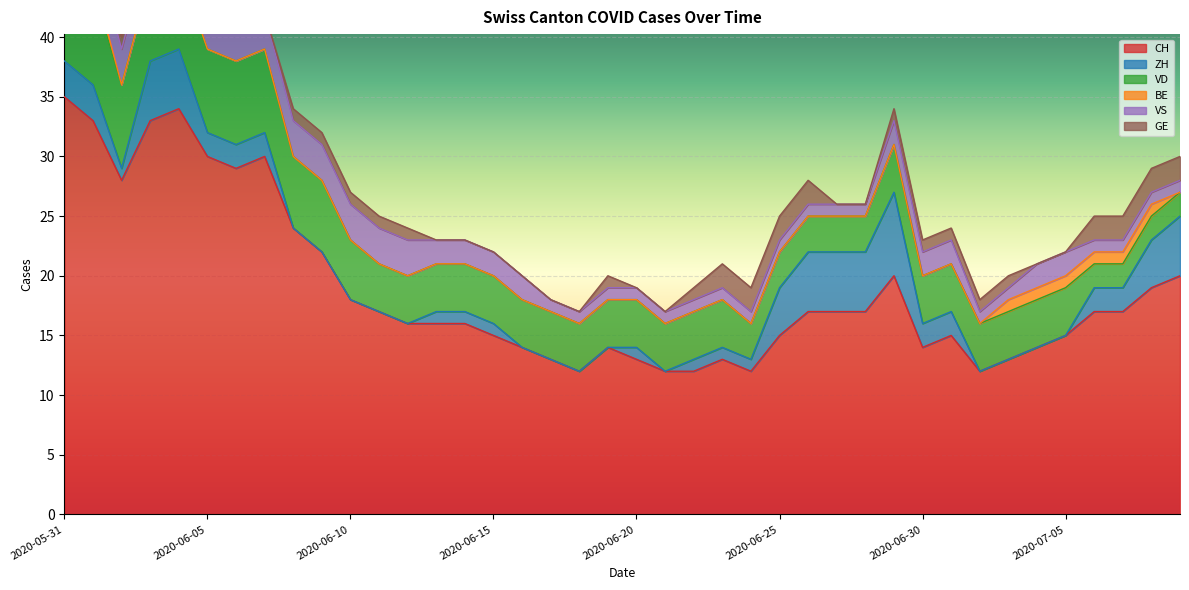

What is the maximum value for CH?

35